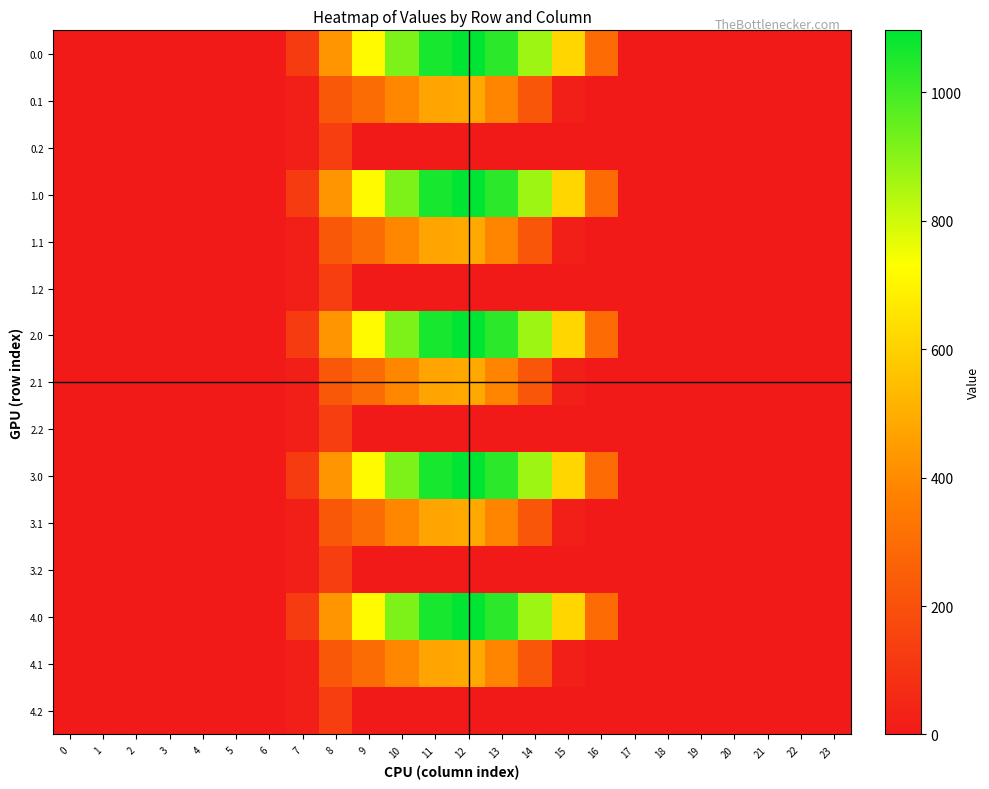

At how many categories does at least one series exceed 123?

9